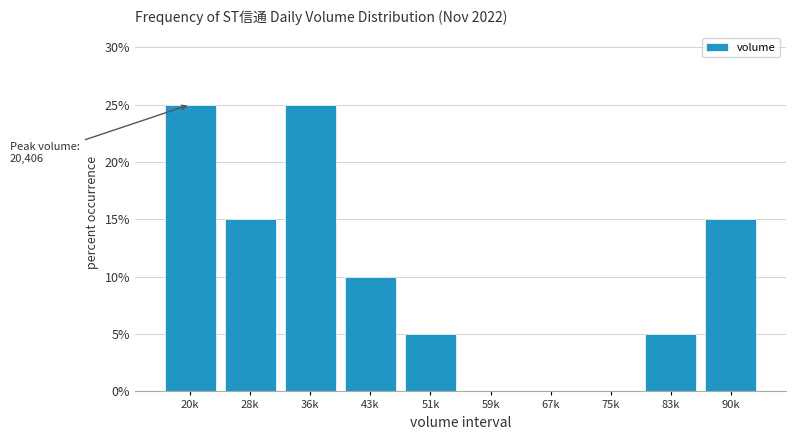

Reading left to right, list all the values displayed in this chart.

20k=25	28k=15	36k=25	43k=10	51k=5	59k=0	67k=0	75k=0	83k=5	90k=15